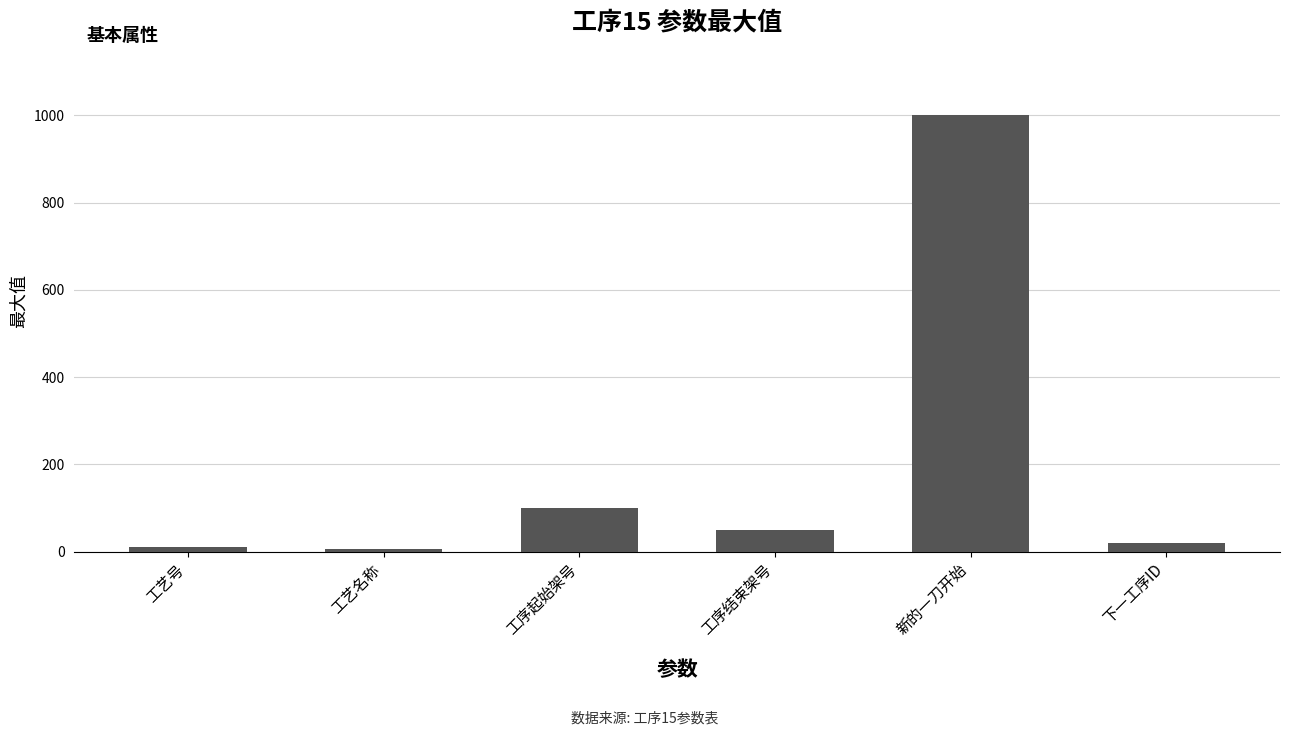

What is the sum of the values at 下一工序ID and 工序结束架号?

70